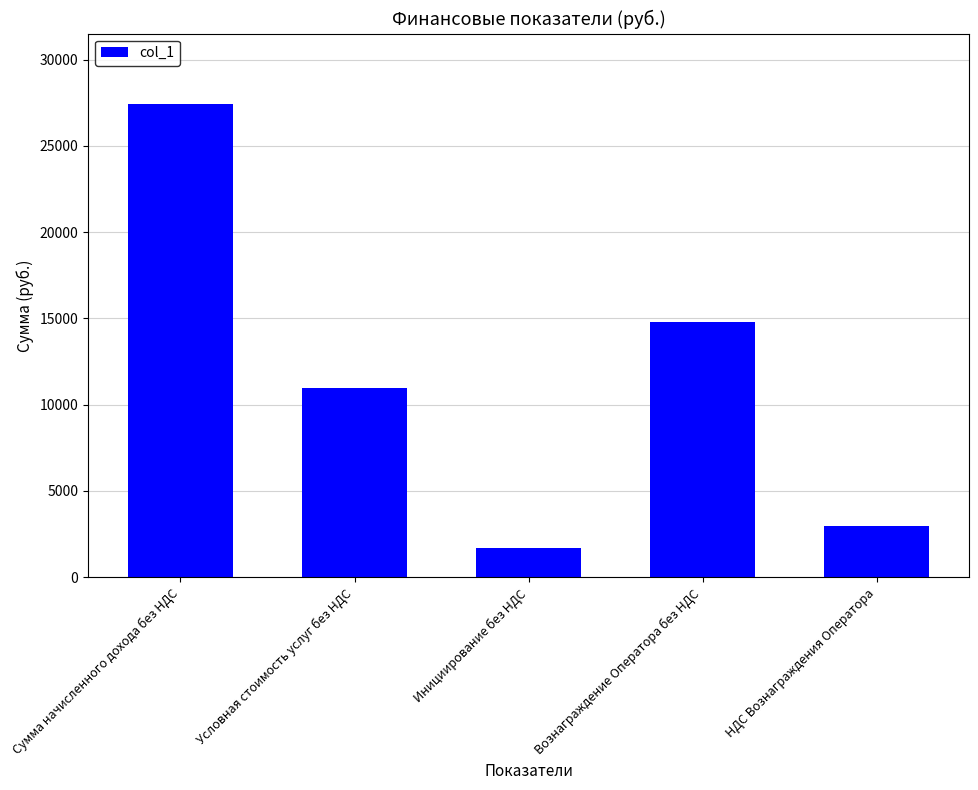

What is the label of the 2nd bar from the left?

Условная стоимость услуг без НДС